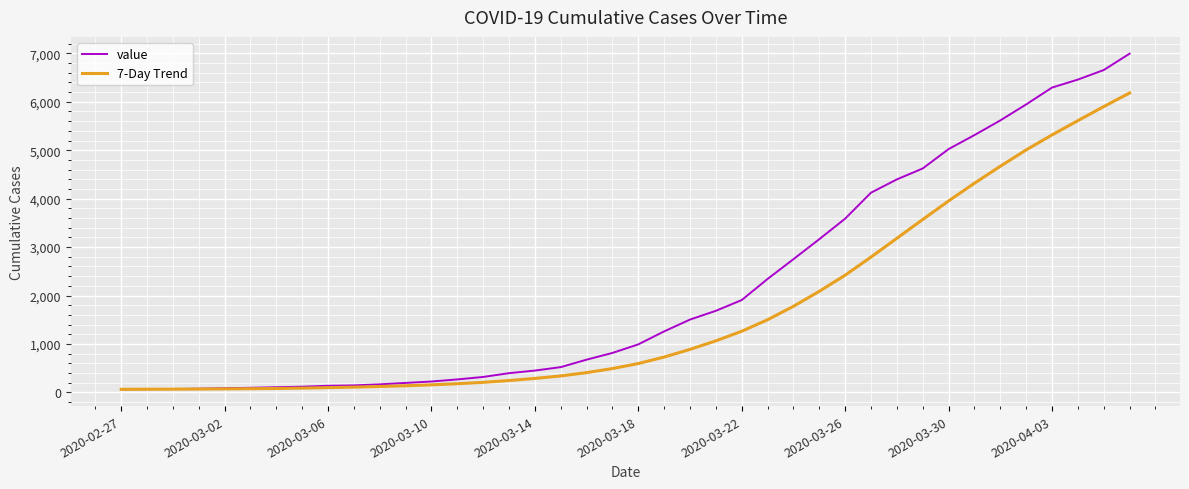

List the series in order of their overall mean, highest first.

value, 7-Day Trend